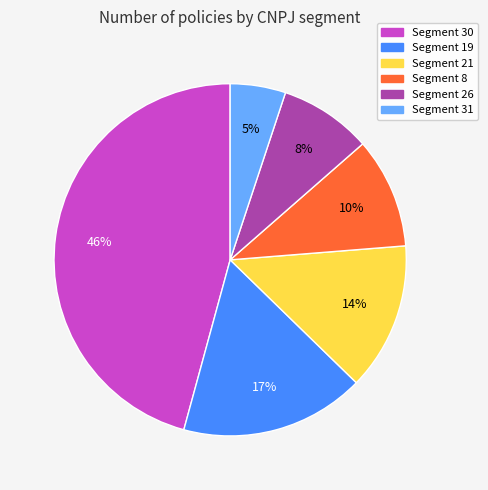

To the nearest percent, what is the difference between the largest and smallest slice percentages?

41%